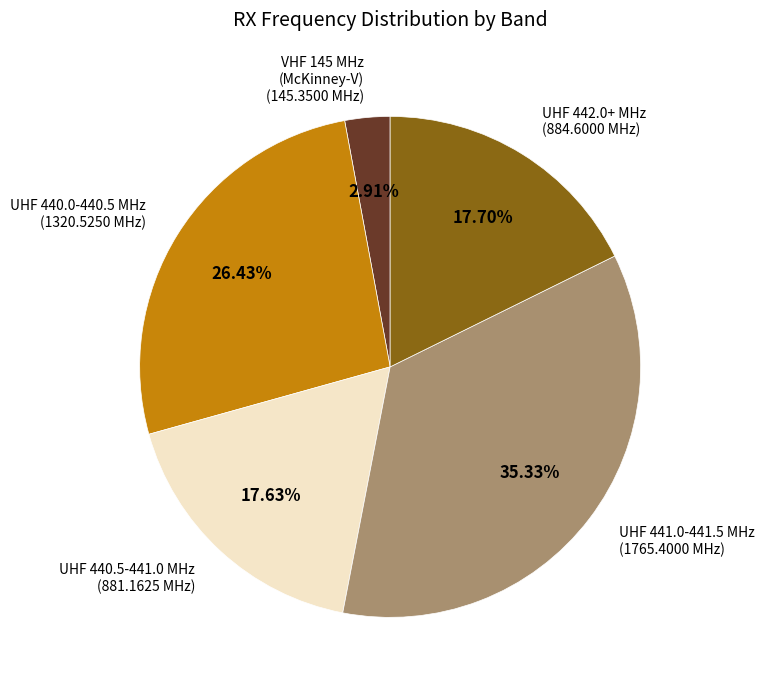

Count the number of slices in the pie.

5